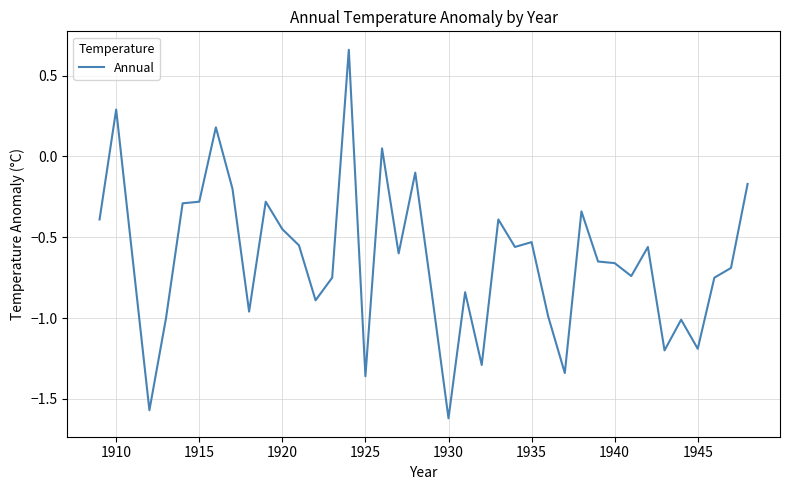

What is the difference between the maximum and minimum values?

2.3